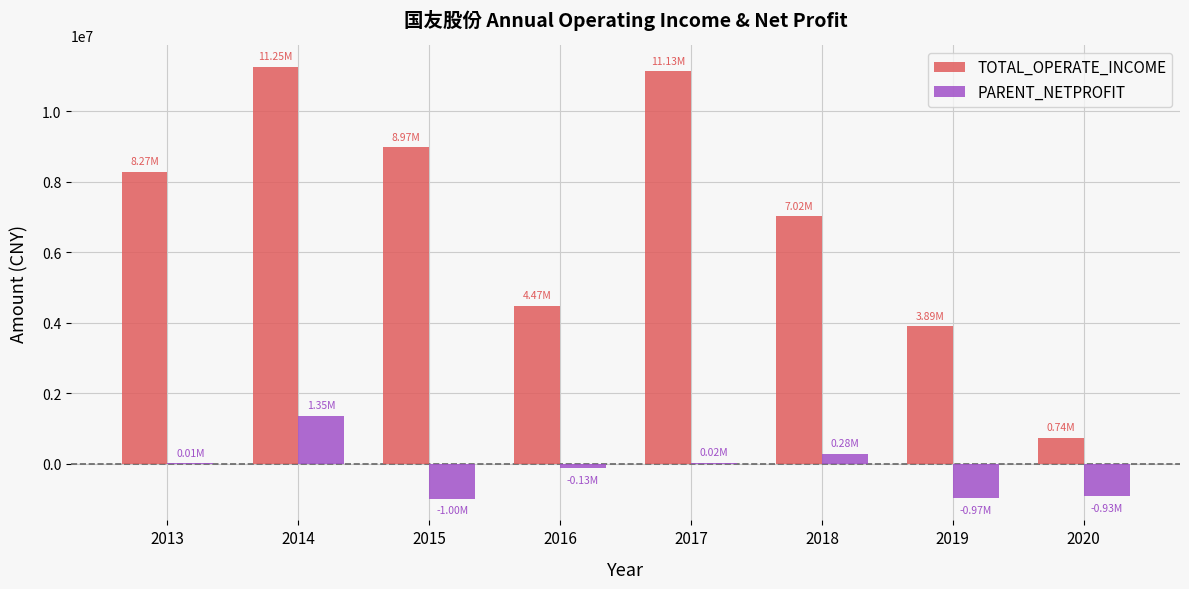

Is the value of PARENT_NETPROFIT at 2020 greater than the value of TOTAL_OPERATE_INCOME at 2013?

No